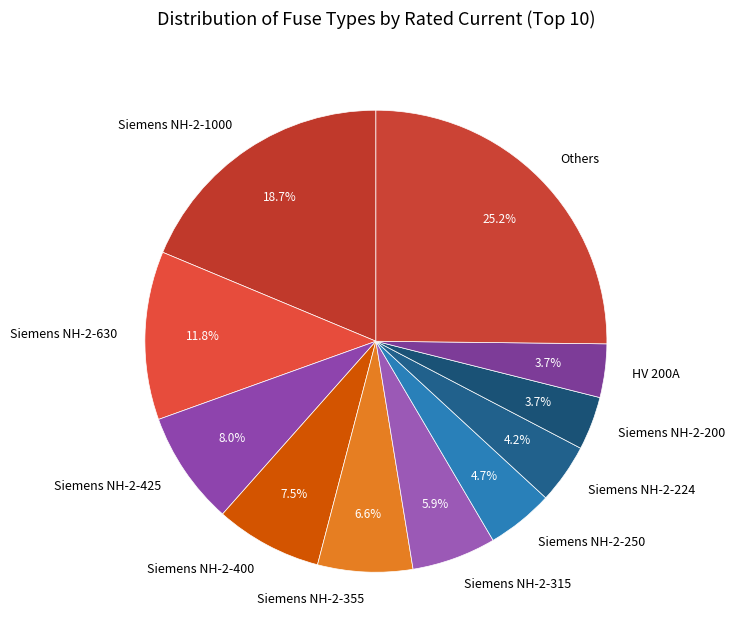

What is the largest slice in the pie chart?

Others